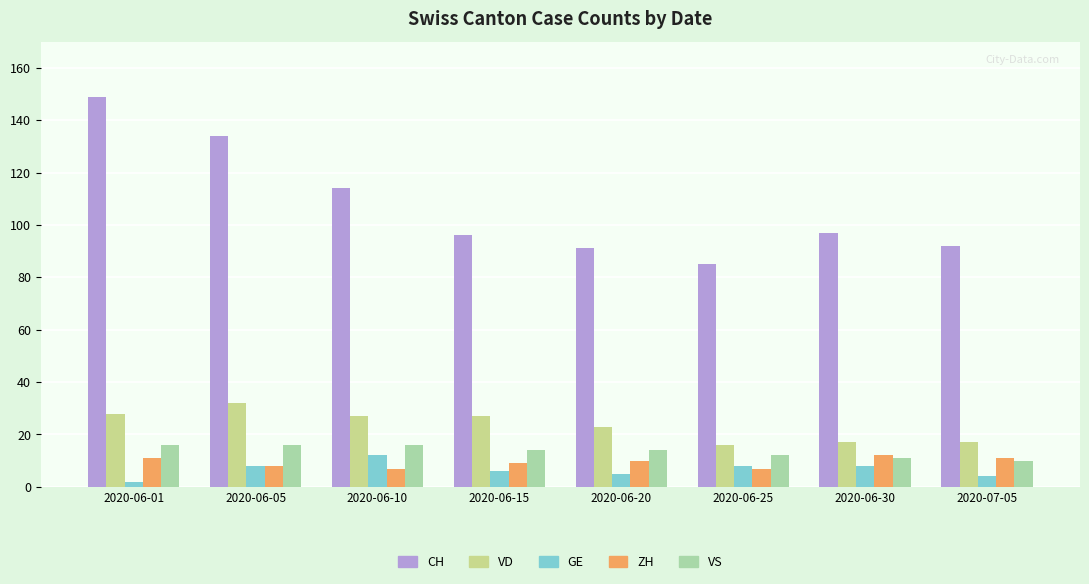

Does the chart contain any negative values?

No